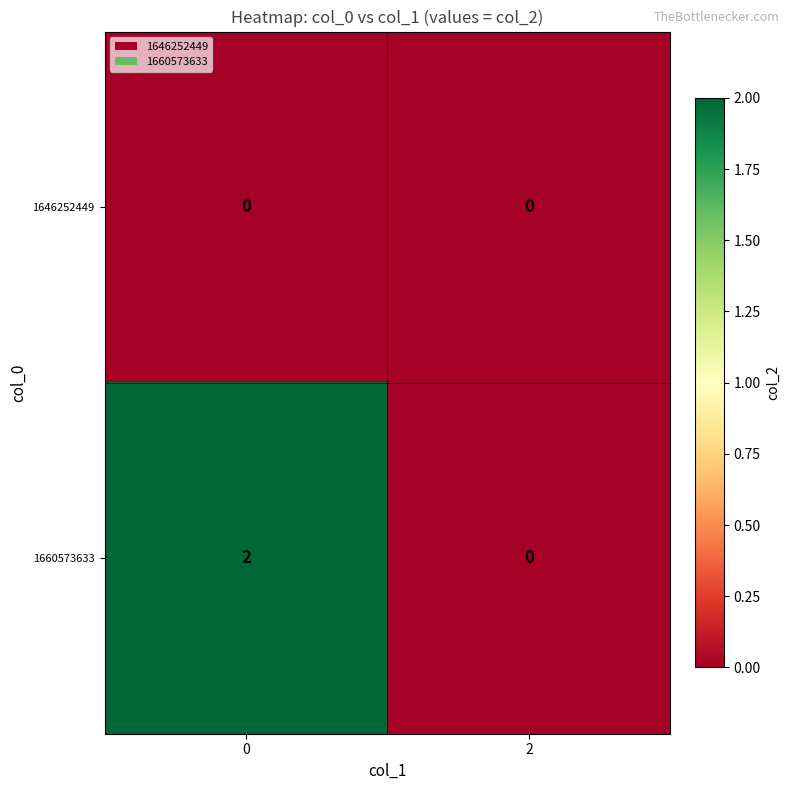

Which series changed the most between 0 and 2?

1660573633